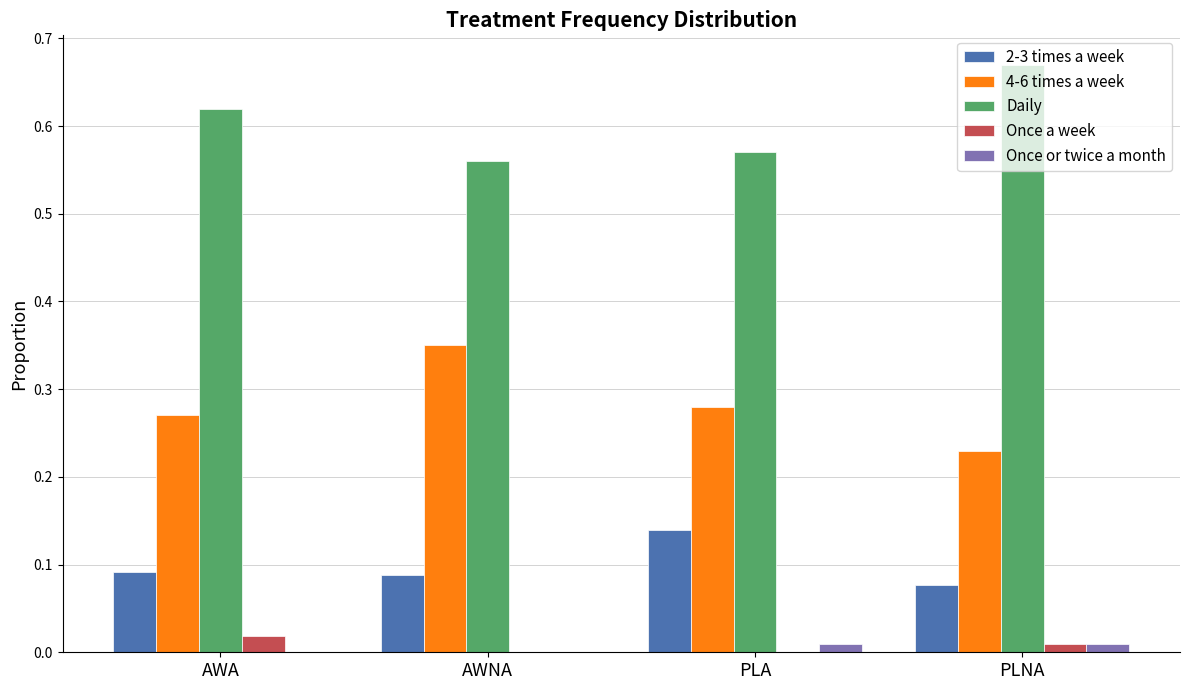

What is the total value across all series at AWA?

1.0